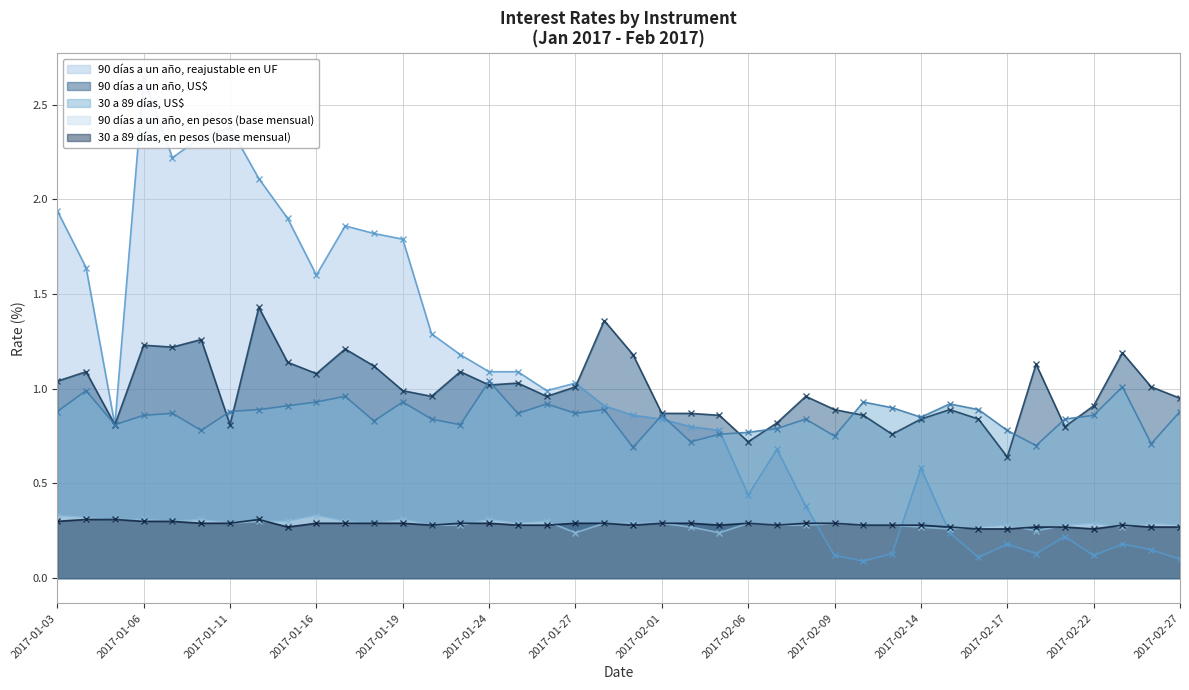

Where is the first local maximum for 30 a 89 días, en pesos (base mensual)?

12-01-2017